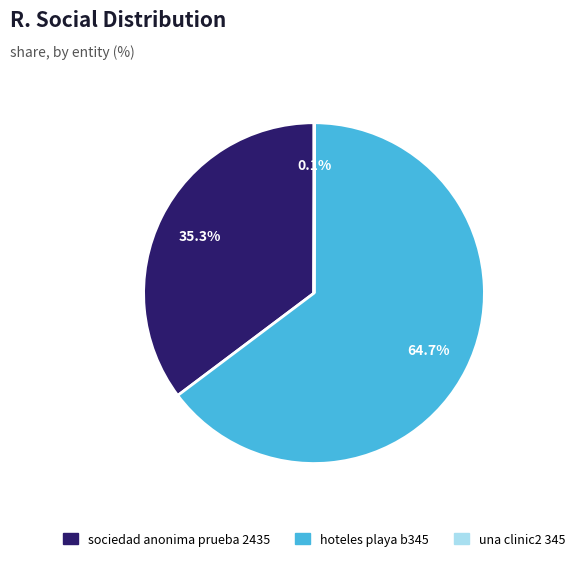

Does any single category account for the majority?

Yes